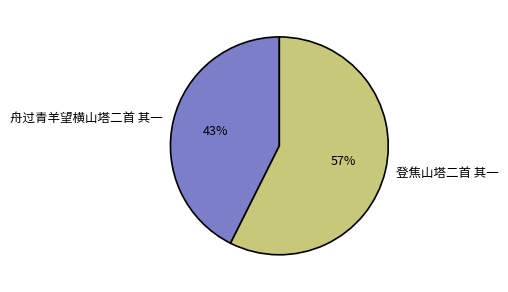

Combined, do 登焦山塔二首 其一 and 舟过青羊望横山塔二首 其一 account for over 50%?

Yes